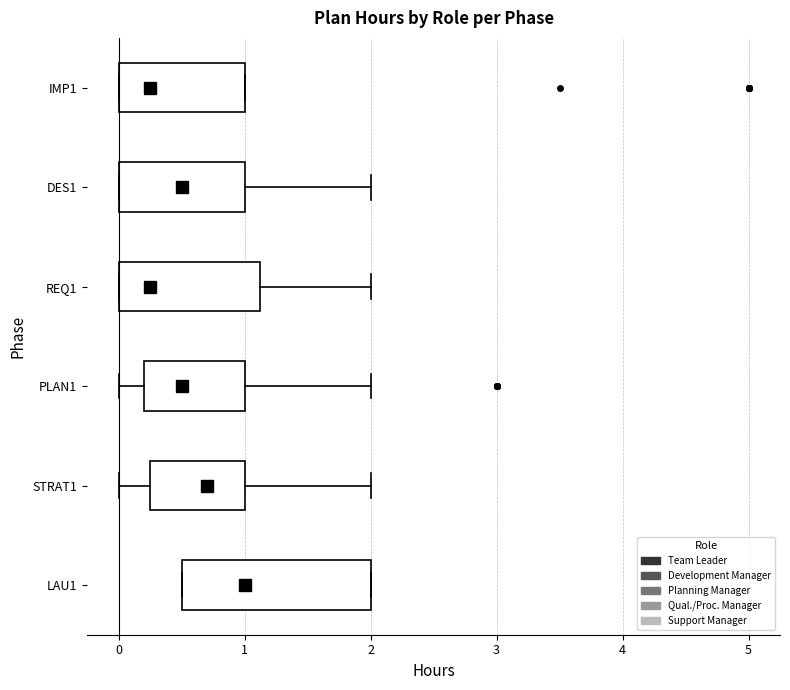

Reading bottom to top, read every box against the x-axis: the position of its median line, the range the box covers, and the ends of its whiskers. The values are not printed on the chart, so give them approximately, as read against the axis.

LAU1: median 1.0, box 0.5 to 2.0, whiskers 0.5 to 2.0
STRAT1: median 0.7, box 0.3 to 1.0, whiskers 0.0 to 2.0
PLAN1: median 0.5, box 0.2 to 1.0, whiskers 0.0 to 2.0
REQ1: median 0.3, box 0.0 to 1.1, whiskers 0.0 to 2.0
DES1: median 0.5, box 0.0 to 1.0, whiskers 0.0 to 2.0
IMP1: median 0.3, box 0.0 to 1.0, whiskers 0.0 to 1.0